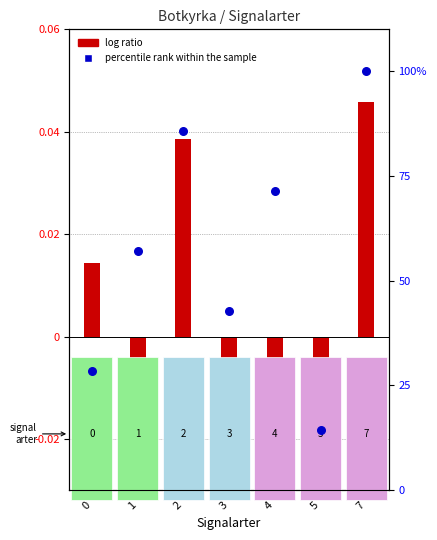

Is the value of log ratio at 7 greater than the value of percentile rank within the sample at 0?

No